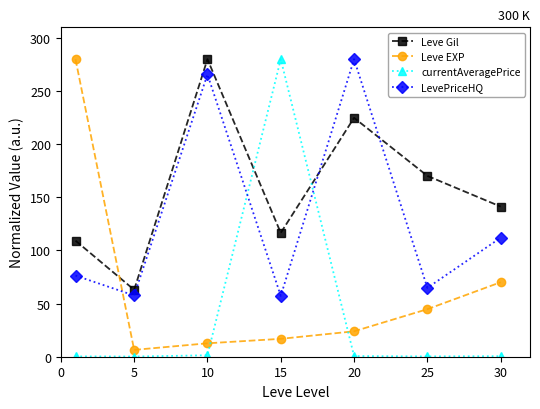

True or false: Leve Gil has more than 0 interior local peaks.

True